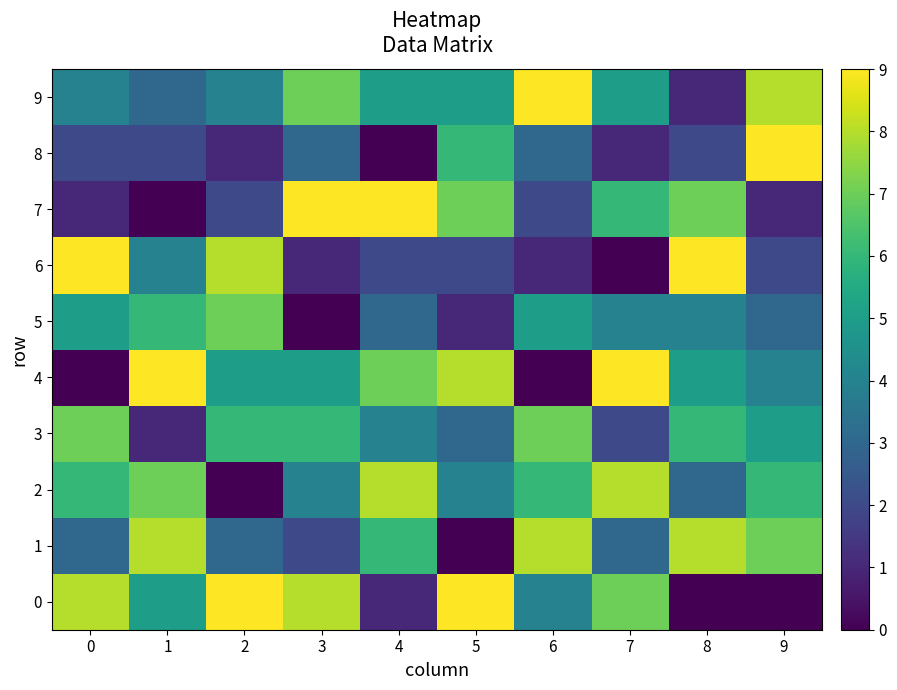

Which series changed the most between 7 and 8?

6